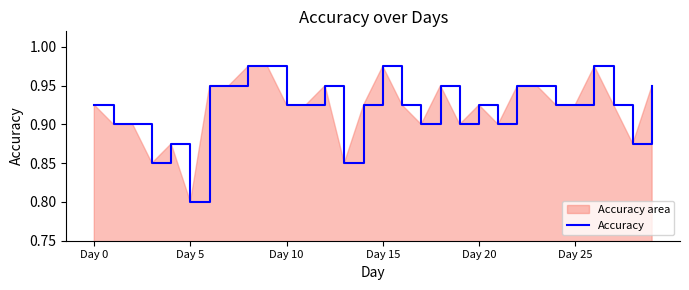

The value at 28 is 0.9. True or false?

True